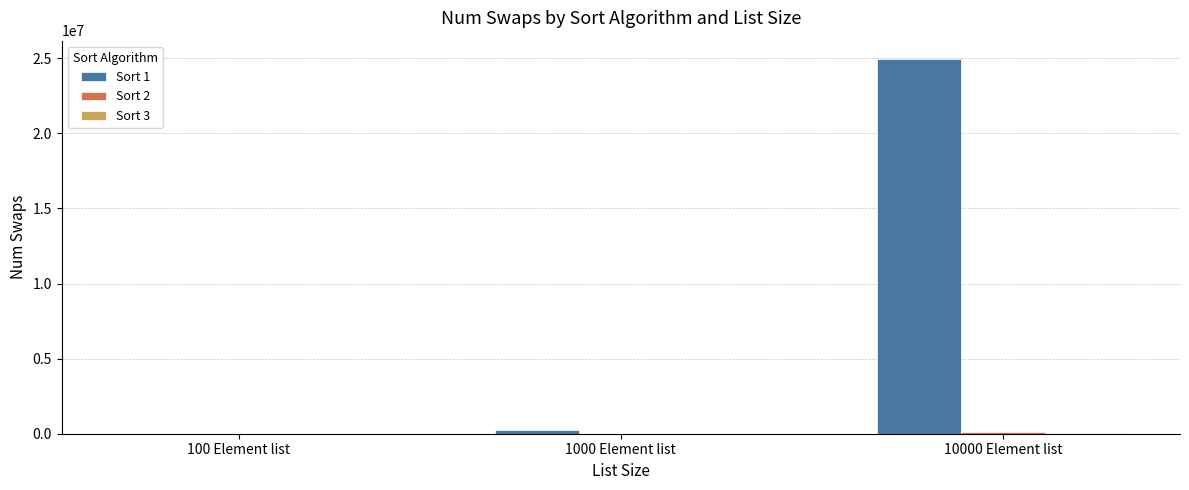

At which category is the sum across all series the highest?

10000 Element list